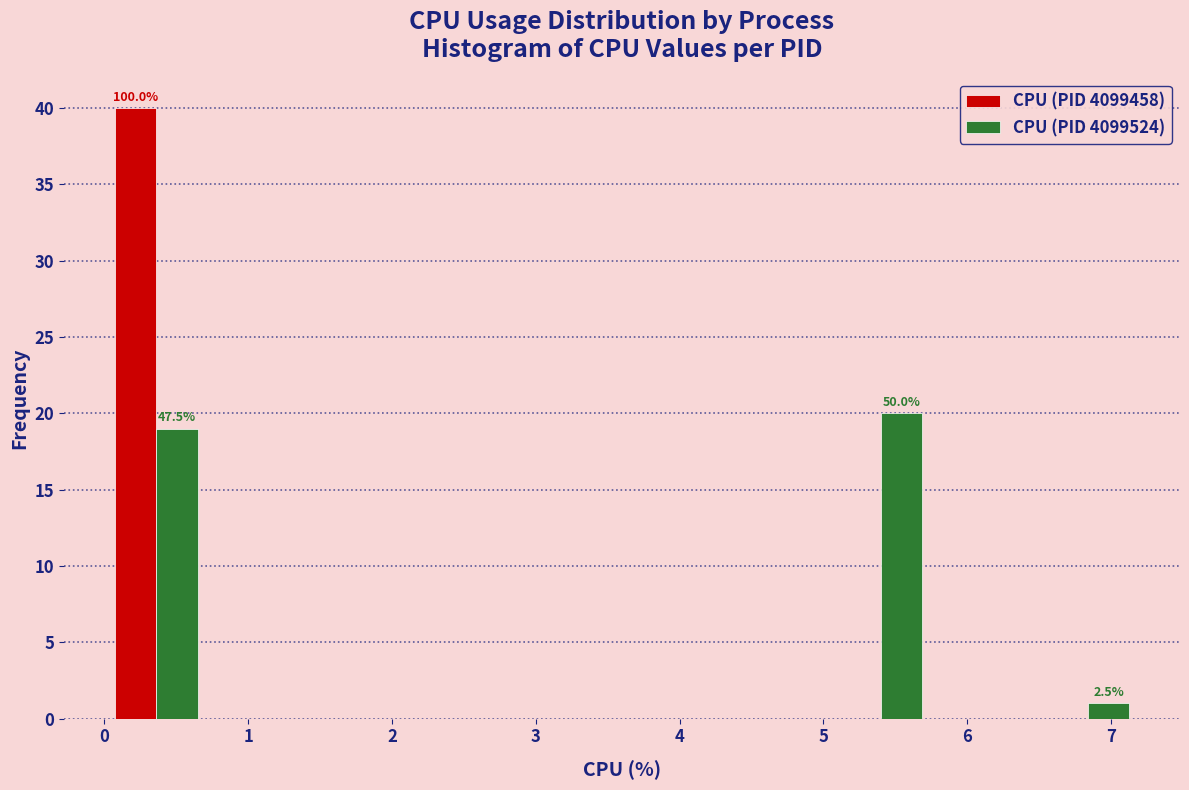

In the CPU (PID 4099524) series, which range on the x-axis has the tallest bar?

5.04 to 5.76